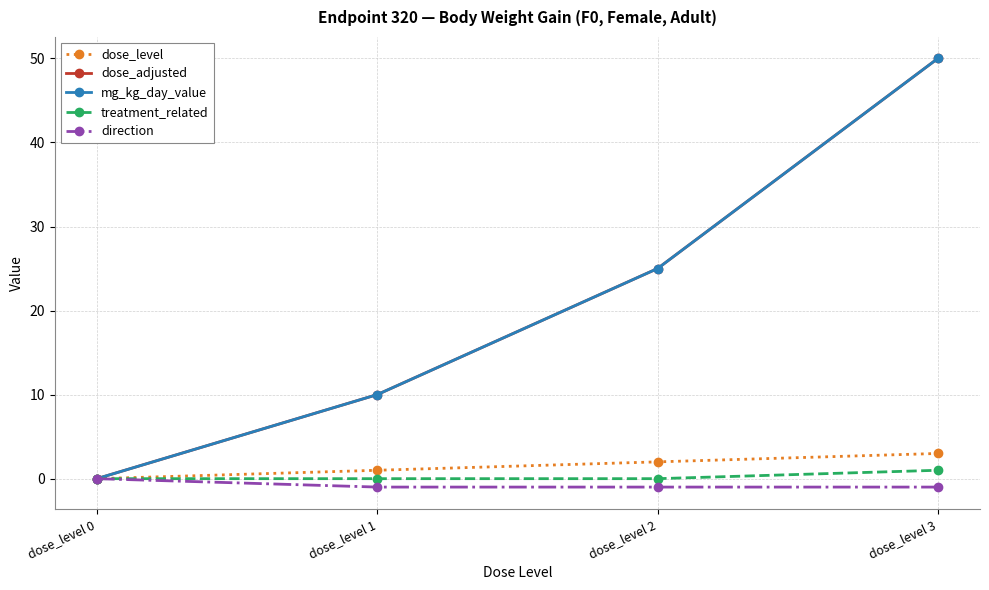

Does the chart have visible grid lines?

Yes